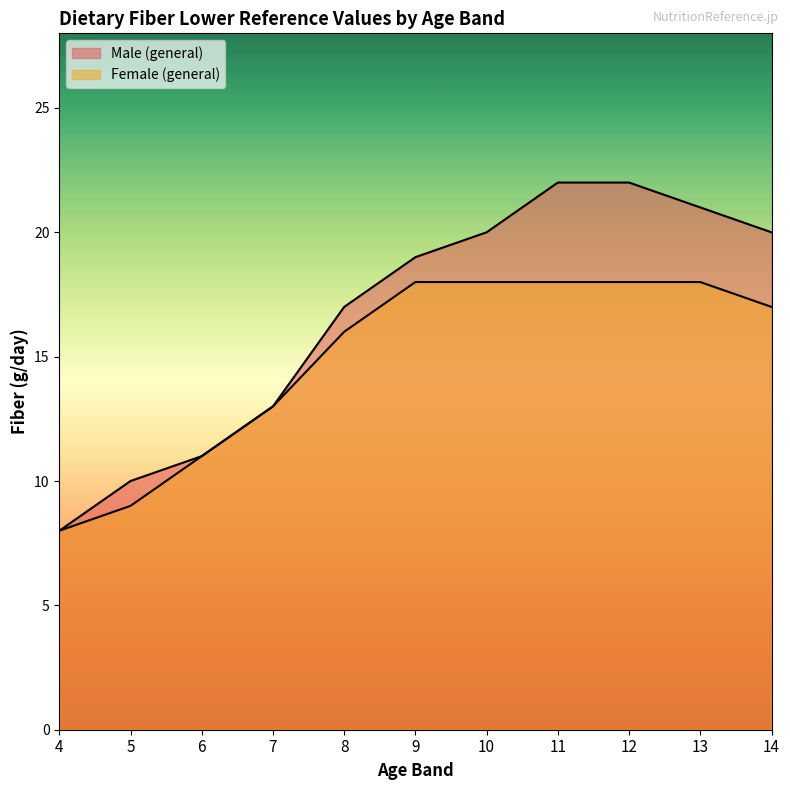

Reading left to right, what are all the values shown in this chart?

Male (general): 4=8	5=10	6=11	7=13	8=17	9=19	10=20	11=22	12=22	13=21	14=20
Female (general): 4=8	5=9	6=11	7=13	8=16	9=18	10=18	11=18	12=18	13=18	14=17